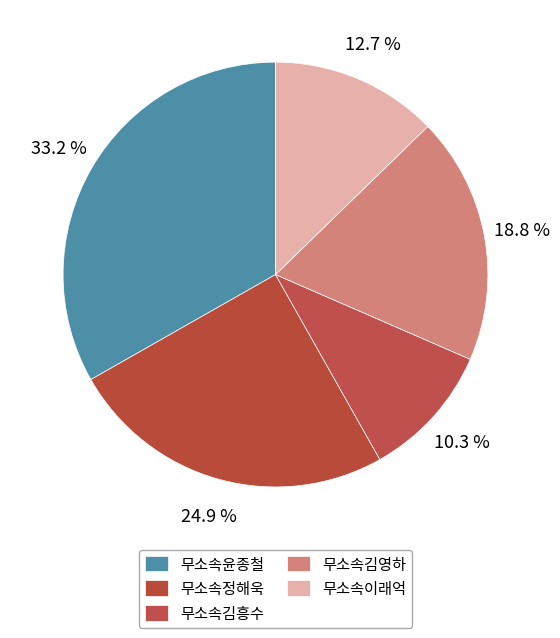

What percentage do 무소속이래억 and 무소속김흥수 together represent?

23.0%